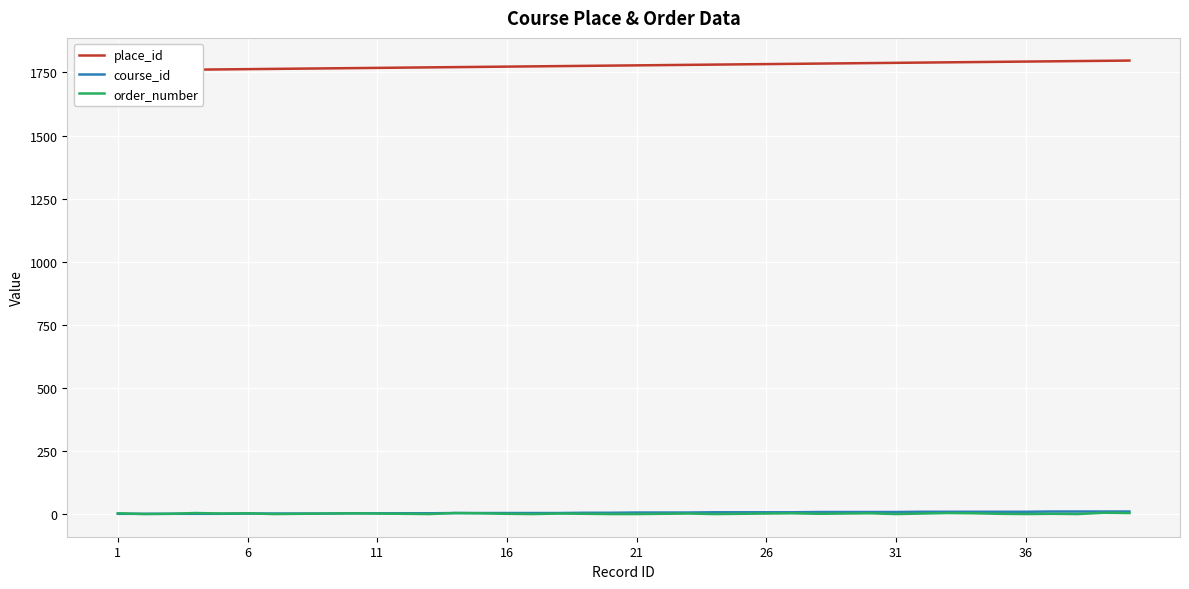

The value of order_number at 21 is 0. True or false?

True